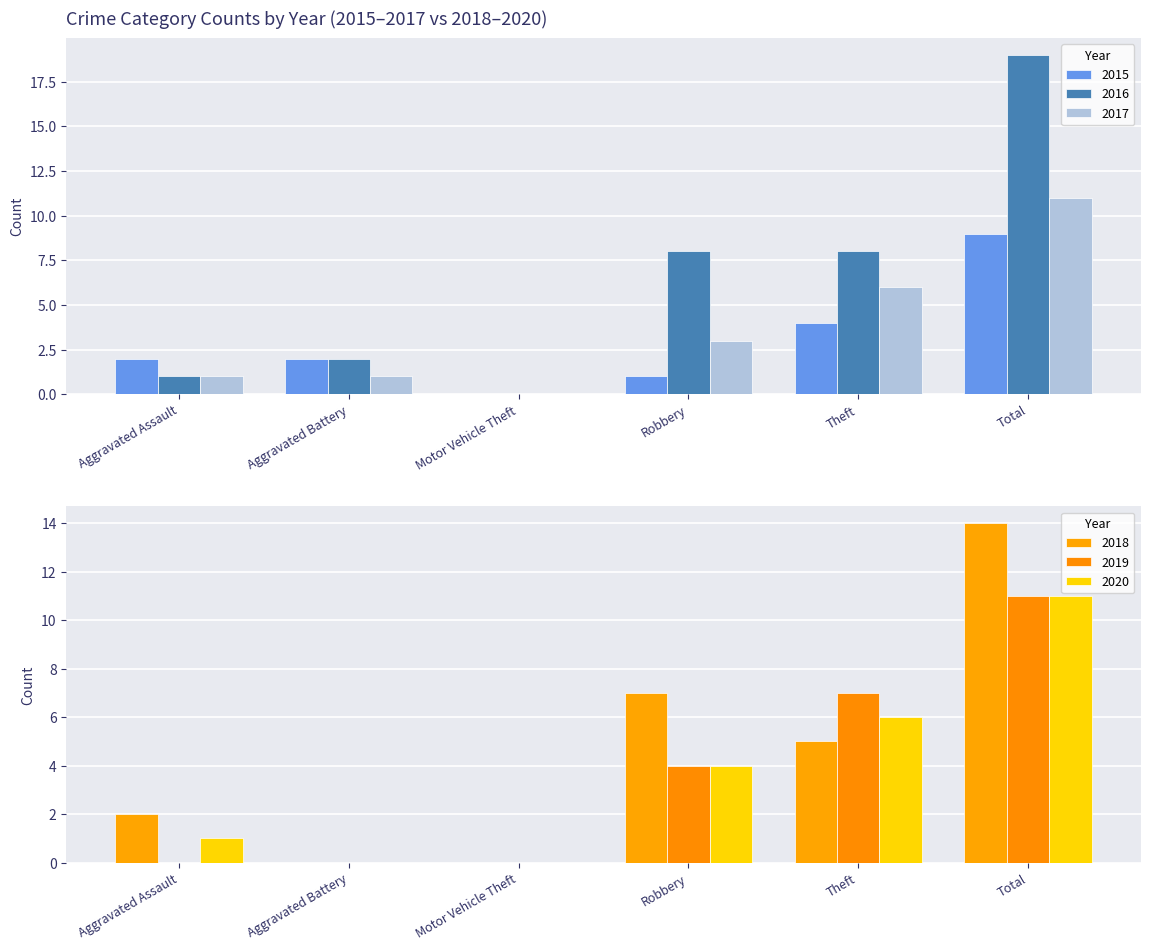

What are all the series names shown in the legend?

2015, 2016, 2017, 2018, 2019, 2020